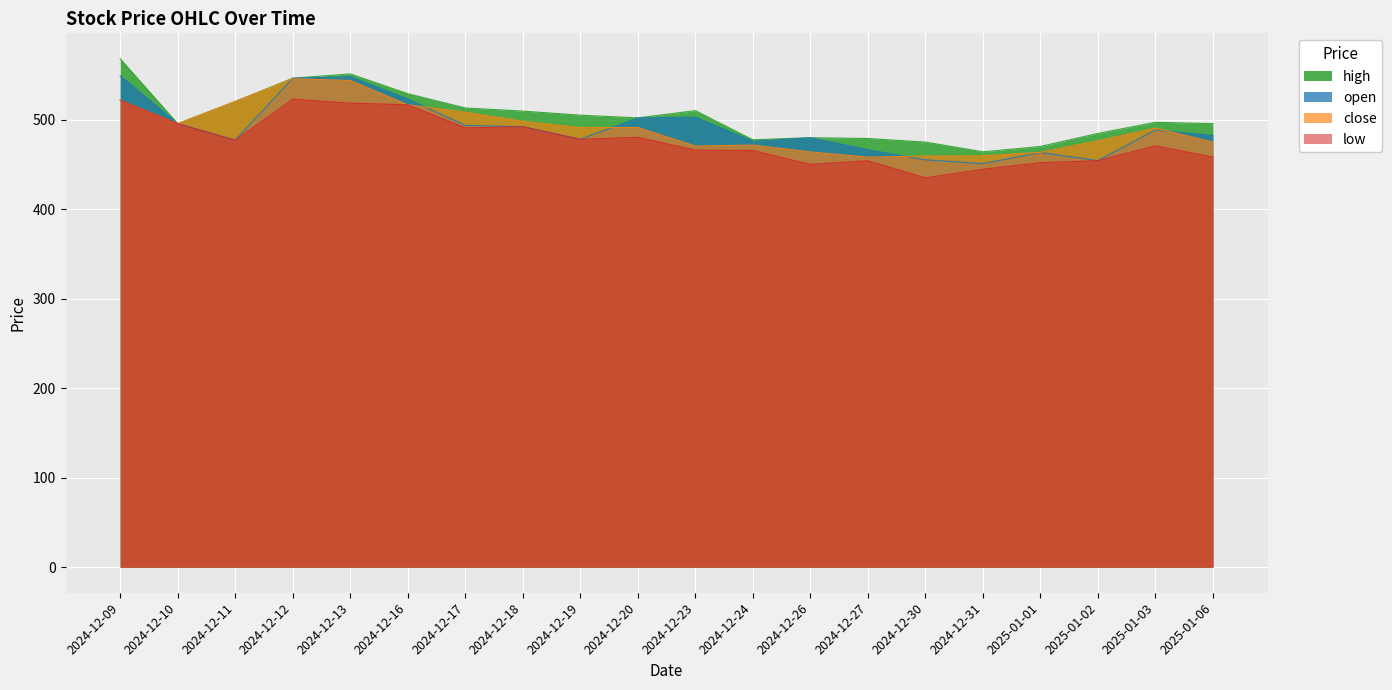

True or false: high and low intersect in this chart.

False